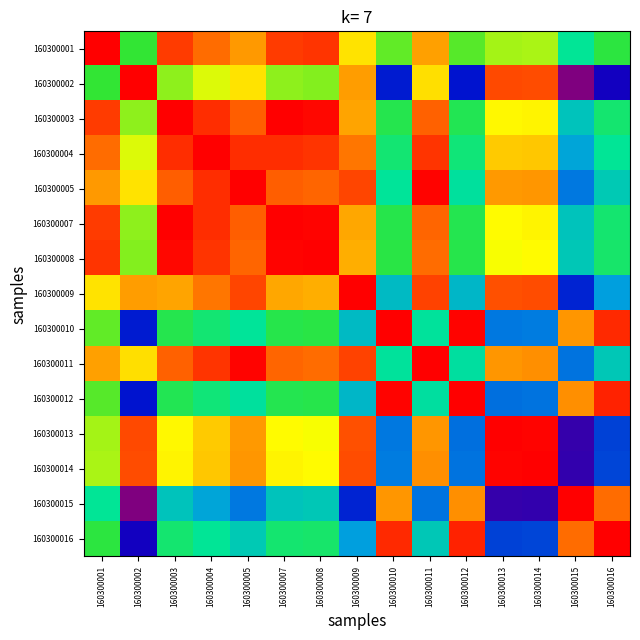

Reading left to right, extract all data points from this chart.

160300001: 160300001=1.0	160300002=0.6	160300003=0.9	160300004=0.9	160300005=0.8	160300007=0.9	160300008=0.9	160300009=0.7	160300010=0.6	160300011=0.8	160300012=0.6	160300013=0.7	160300014=0.7	160300015=0.4	160300016=0.6
160300002: 160300001=0.6	160300002=1.0	160300003=0.6	160300004=0.7	160300005=0.7	160300007=0.6	160300008=0.6	160300009=0.8	160300010=0.2	160300011=0.7	160300012=0.2	160300013=0.9	160300014=0.9	160300015=0.0	160300016=0.1
160300003: 160300001=0.9	160300002=0.6	160300003=1.0	160300004=0.9	160300005=0.9	160300007=1.0	160300008=1.0	160300009=0.8	160300010=0.5	160300011=0.9	160300012=0.5	160300013=0.7	160300014=0.7	160300015=0.4	160300016=0.5
160300004: 160300001=0.9	160300002=0.7	160300003=0.9	160300004=1.0	160300005=0.9	160300007=0.9	160300008=0.9	160300009=0.9	160300010=0.5	160300011=0.9	160300012=0.5	160300013=0.8	160300014=0.8	160300015=0.3	160300016=0.4
160300005: 160300001=0.8	160300002=0.7	160300003=0.9	160300004=0.9	160300005=1.0	160300007=0.9	160300008=0.9	160300009=0.9	160300010=0.4	160300011=1.0	160300012=0.4	160300013=0.8	160300014=0.8	160300015=0.3	160300016=0.4
160300007: 160300001=0.9	160300002=0.6	160300003=1.0	160300004=0.9	160300005=0.9	160300007=1.0	160300008=1.0	160300009=0.8	160300010=0.5	160300011=0.9	160300012=0.5	160300013=0.7	160300014=0.7	160300015=0.4	160300016=0.5
160300008: 160300001=0.9	160300002=0.6	160300003=1.0	160300004=0.9	160300005=0.9	160300007=1.0	160300008=1.0	160300009=0.8	160300010=0.5	160300011=0.9	160300012=0.5	160300013=0.7	160300014=0.7	160300015=0.4	160300016=0.5
160300009: 160300001=0.7	160300002=0.8	160300003=0.8	160300004=0.9	160300005=0.9	160300007=0.8	160300008=0.8	160300009=1.0	160300010=0.3	160300011=0.9	160300012=0.3	160300013=0.9	160300014=0.9	160300015=0.2	160300016=0.3
160300010: 160300001=0.6	160300002=0.2	160300003=0.5	160300004=0.5	160300005=0.4	160300007=0.5	160300008=0.5	160300009=0.3	160300010=1.0	160300011=0.4	160300012=1.0	160300013=0.3	160300014=0.3	160300015=0.8	160300016=1.0
160300011: 160300001=0.8	160300002=0.7	160300003=0.9	160300004=0.9	160300005=1.0	160300007=0.9	160300008=0.9	160300009=0.9	160300010=0.4	160300011=1.0	160300012=0.4	160300013=0.8	160300014=0.8	160300015=0.3	160300016=0.4
160300012: 160300001=0.6	160300002=0.2	160300003=0.5	160300004=0.5	160300005=0.4	160300007=0.5	160300008=0.5	160300009=0.3	160300010=1.0	160300011=0.4	160300012=1.0	160300013=0.2	160300014=0.3	160300015=0.8	160300016=1.0
160300013: 160300001=0.7	160300002=0.9	160300003=0.7	160300004=0.8	160300005=0.8	160300007=0.7	160300008=0.7	160300009=0.9	160300010=0.3	160300011=0.8	160300012=0.2	160300013=1.0	160300014=1.0	160300015=0.1	160300016=0.2
160300014: 160300001=0.7	160300002=0.9	160300003=0.7	160300004=0.8	160300005=0.8	160300007=0.7	160300008=0.7	160300009=0.9	160300010=0.3	160300011=0.8	160300012=0.3	160300013=1.0	160300014=1.0	160300015=0.1	160300016=0.2
160300015: 160300001=0.4	160300002=0.0	160300003=0.4	160300004=0.3	160300005=0.3	160300007=0.4	160300008=0.4	160300009=0.2	160300010=0.8	160300011=0.3	160300012=0.8	160300013=0.1	160300014=0.1	160300015=1.0	160300016=0.9
160300016: 160300001=0.6	160300002=0.1	160300003=0.5	160300004=0.4	160300005=0.4	160300007=0.5	160300008=0.5	160300009=0.3	160300010=1.0	160300011=0.4	160300012=1.0	160300013=0.2	160300014=0.2	160300015=0.9	160300016=1.0